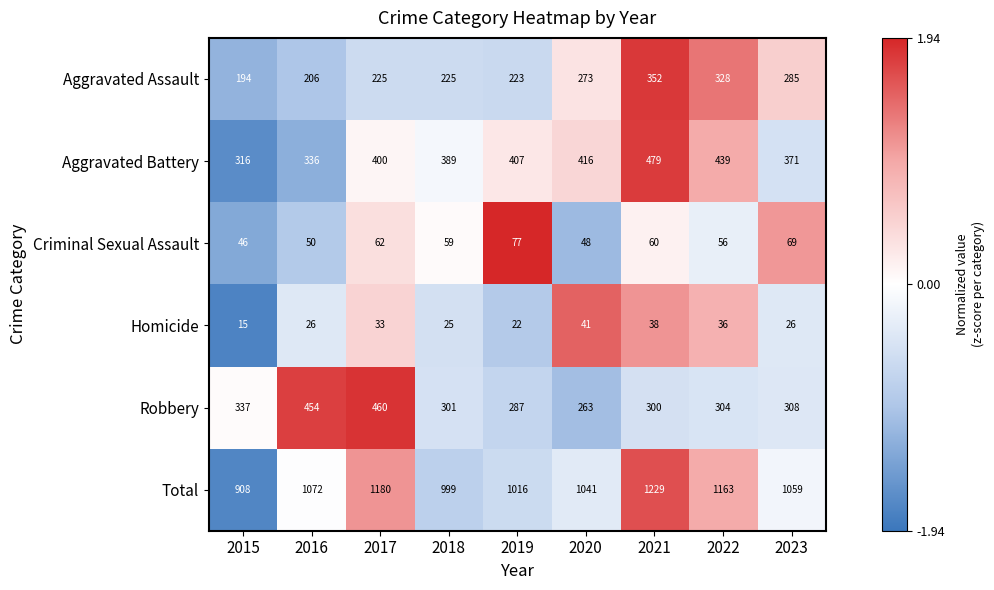

At which category does the chart reach its minimum across all series?

2015